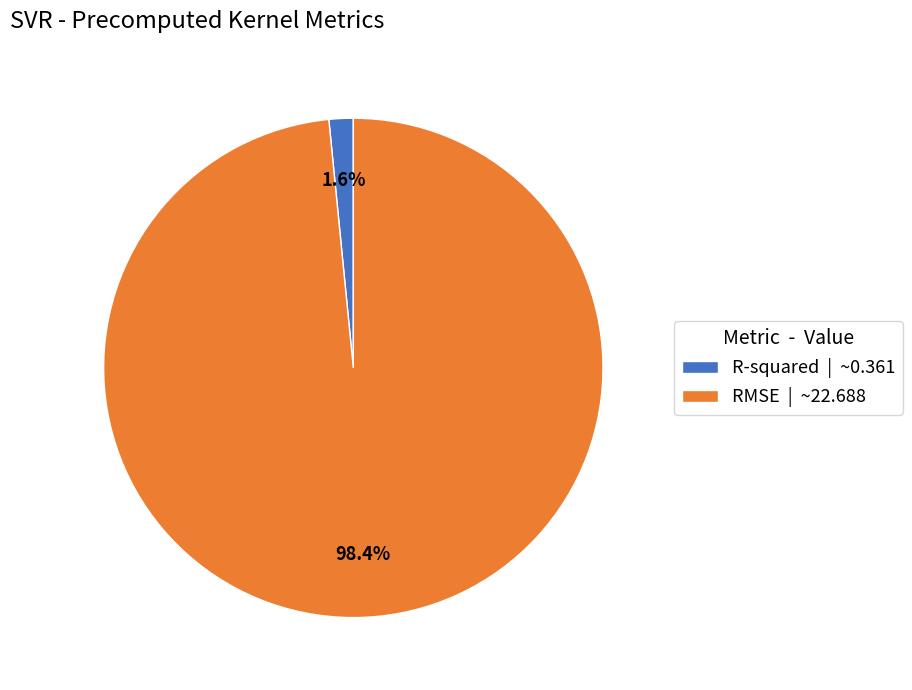

Count the number of slices in the pie.

2